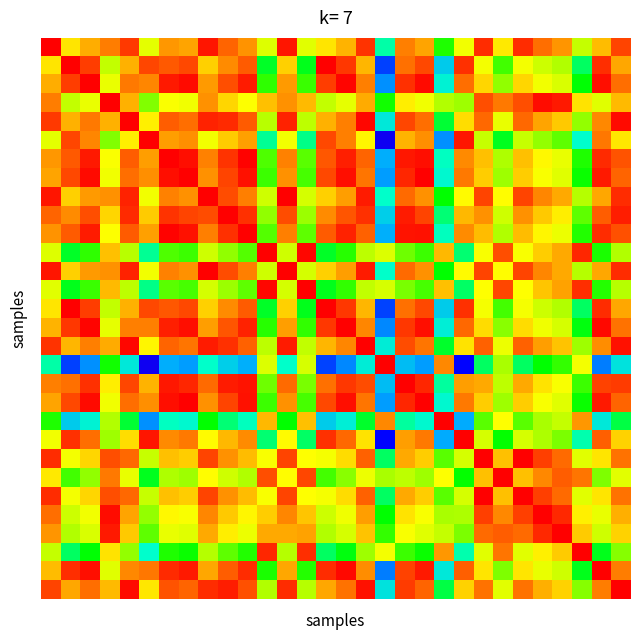

What is the smallest value displayed?

0.1